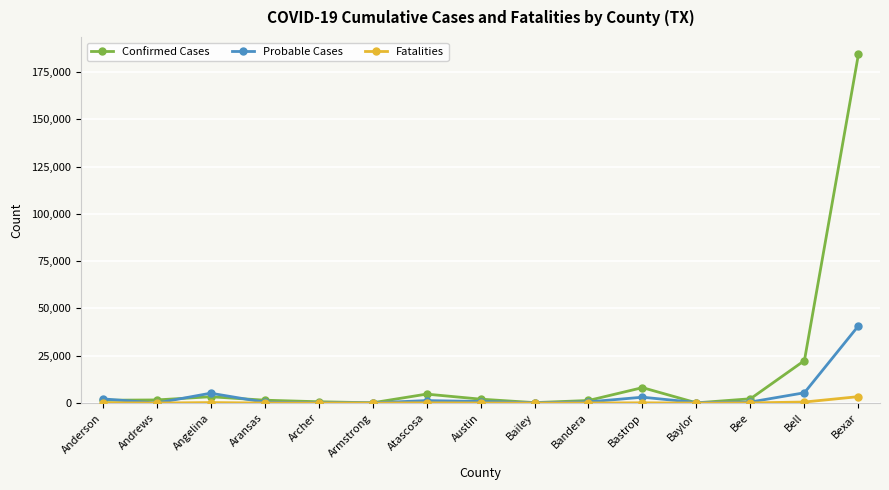

Does the chart have visible grid lines?

Yes